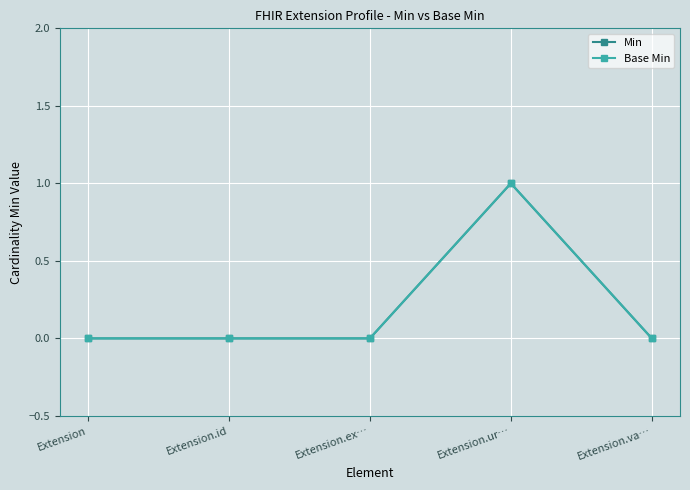

Reading right to left, what are all the values shown in this chart?

Min: 0	1	0	0	0
Base Min: 0	1	0	0	0